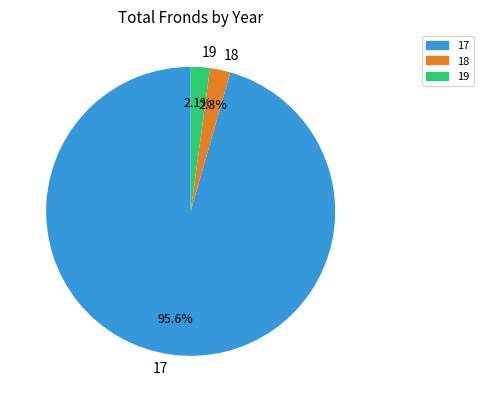

What is the majority slice?

17